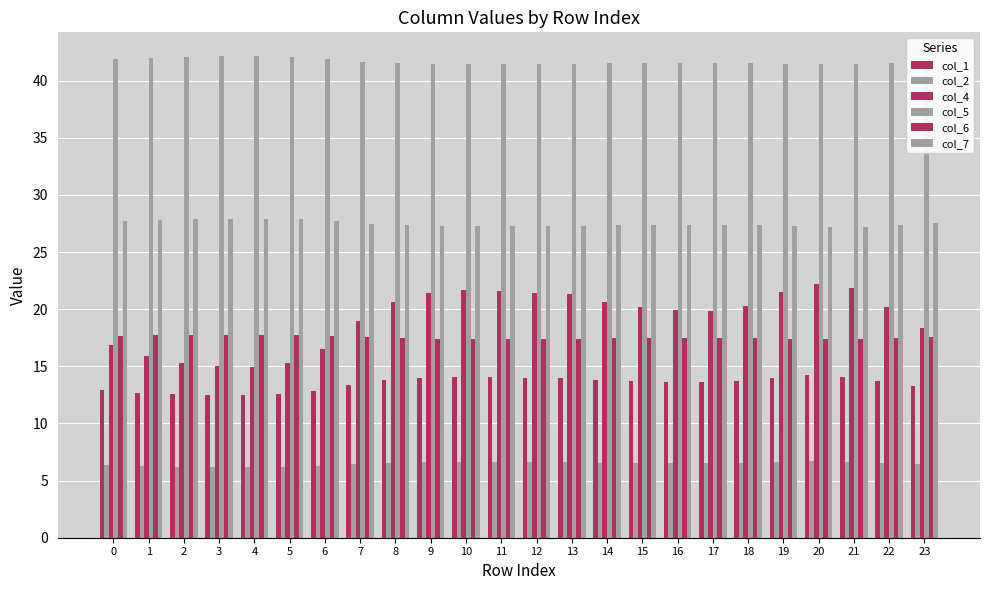

Rank the series by their maximum value, from lowest to highest.

col_2, col_1, col_6, col_4, col_7, col_5